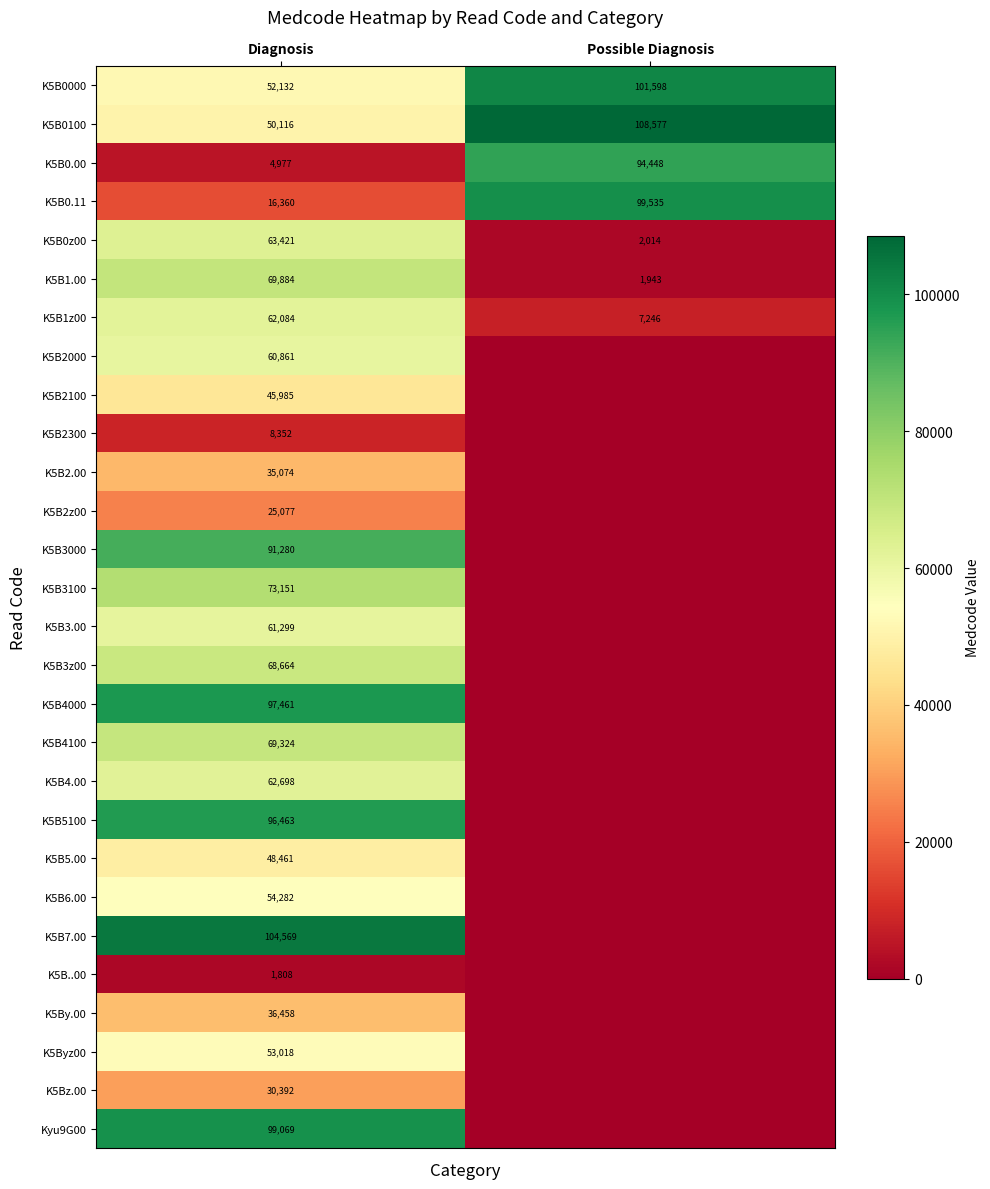

At Diagnosis, list the series in order from smallest to largest.

K5B..00, K5B0.00, K5B2300, K5B0.11, K5B2z00, K5Bz.00, K5B2.00, K5By.00, K5B2100, K5B5.00, K5B0100, K5B0000, K5Byz00, K5B6.00, K5B2000, K5B3.00, K5B1z00, K5B4.00, K5B0z00, K5B3z00, K5B4100, K5B1.00, K5B3100, K5B3000, K5B5100, K5B4000, Kyu9G00, K5B7.00